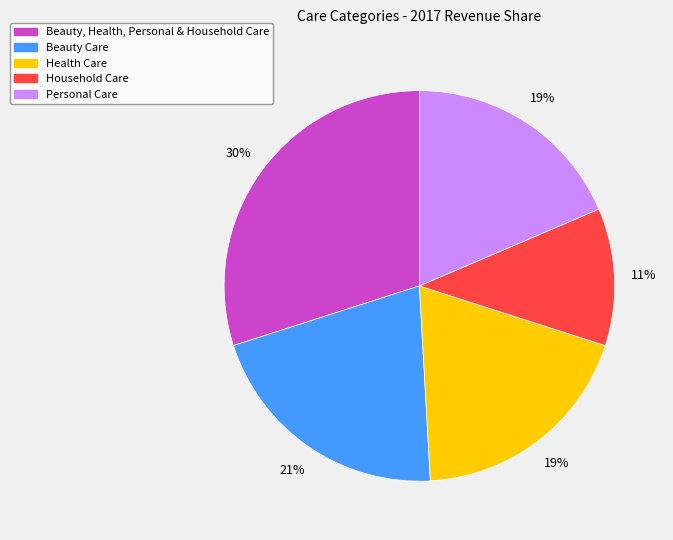

What is the largest slice in the pie chart?

Beauty, Health, Personal & Household Care